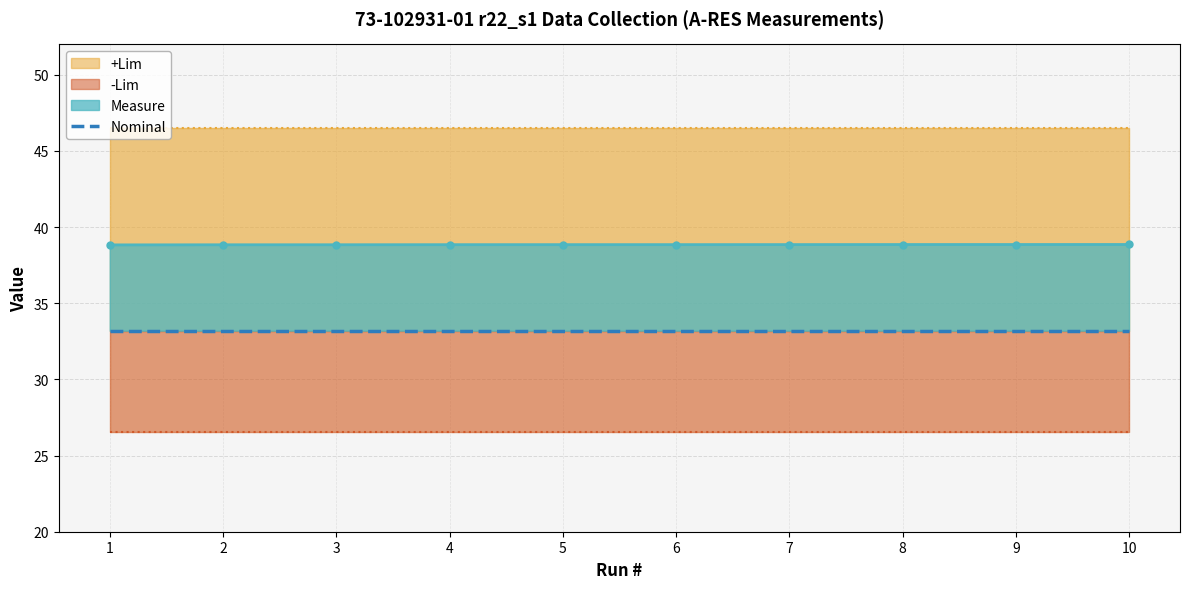

At which label does +Lim reach its minimum?

1